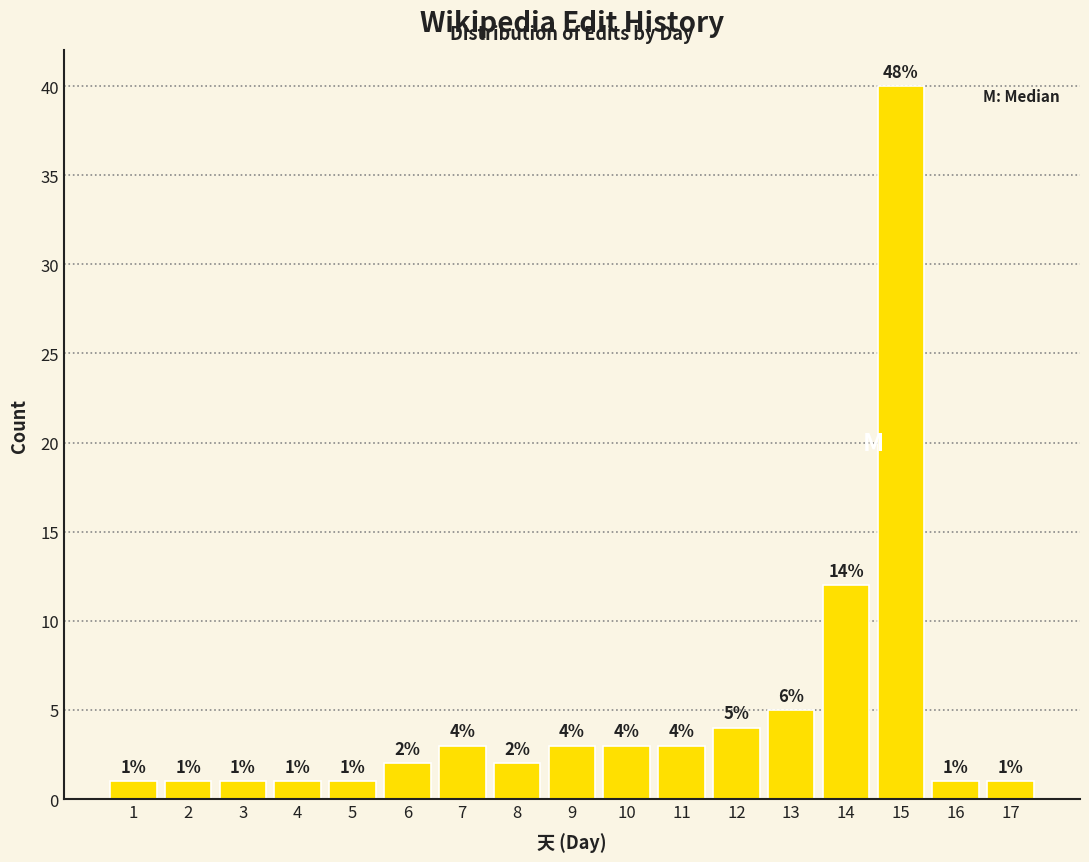

Reading left to right, what are all the values shown in this chart?

1=1	2=1	3=1	4=1	5=1	6=2	7=3	8=2	9=3	10=3	11=3	12=4	13=5	14=12	15=40	16=1	17=1